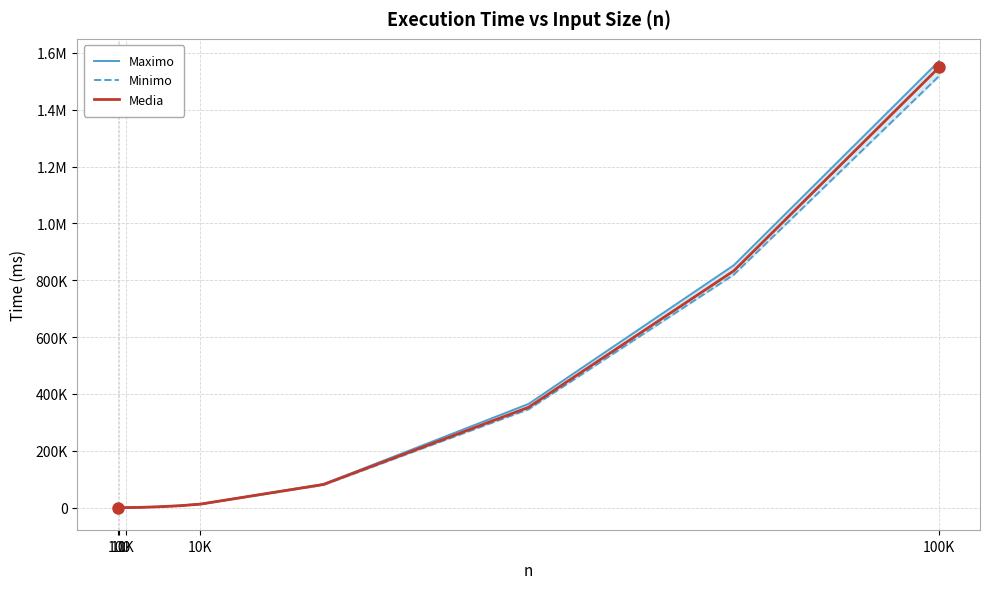

The value of Minimo at 100K is 2029822.5. True or false?

False